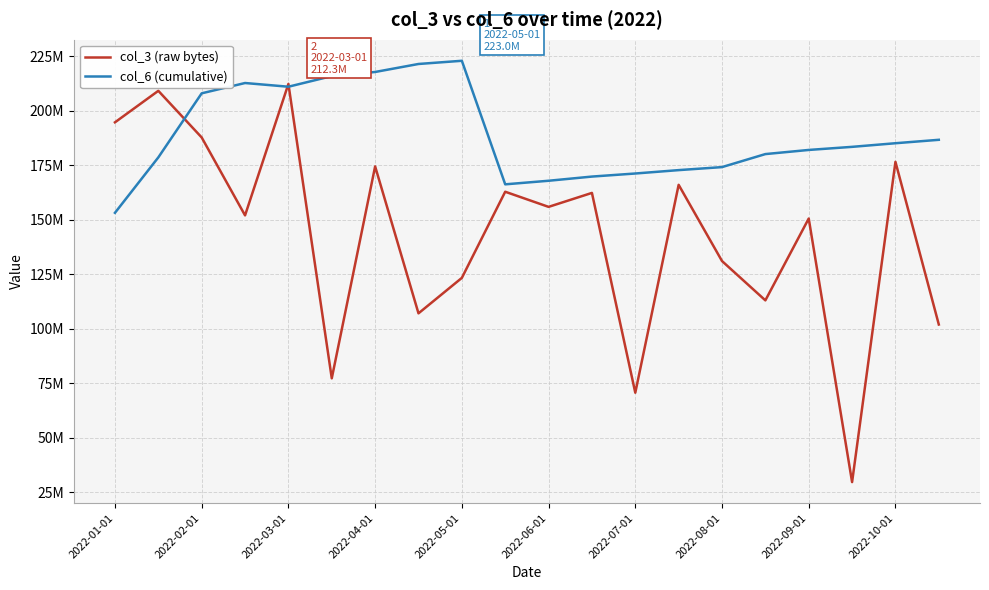

Does the chart display data point markers on the line(s)?

No